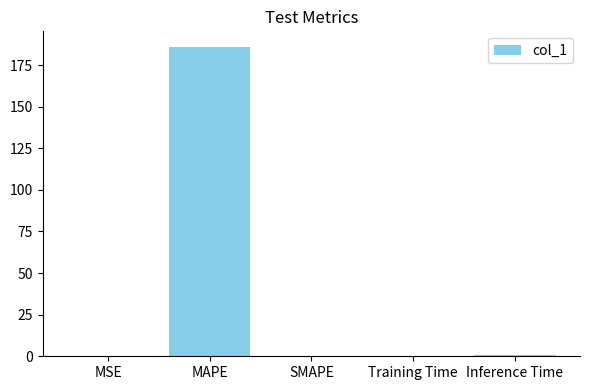

What value does the data have at MAPE?

186.0